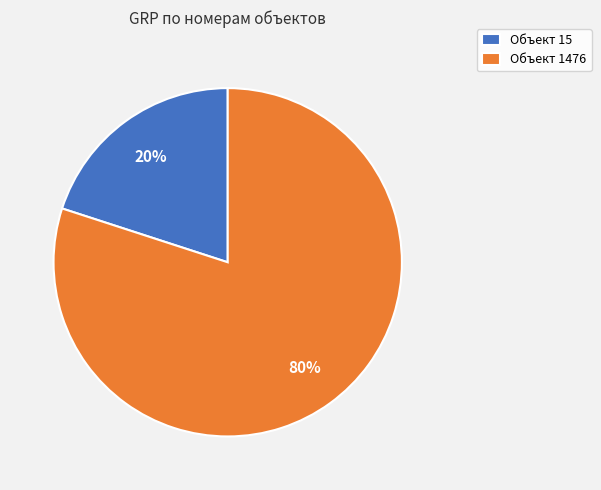

Is the sum of Объект 1476 and Объект 15 greater than half?

Yes